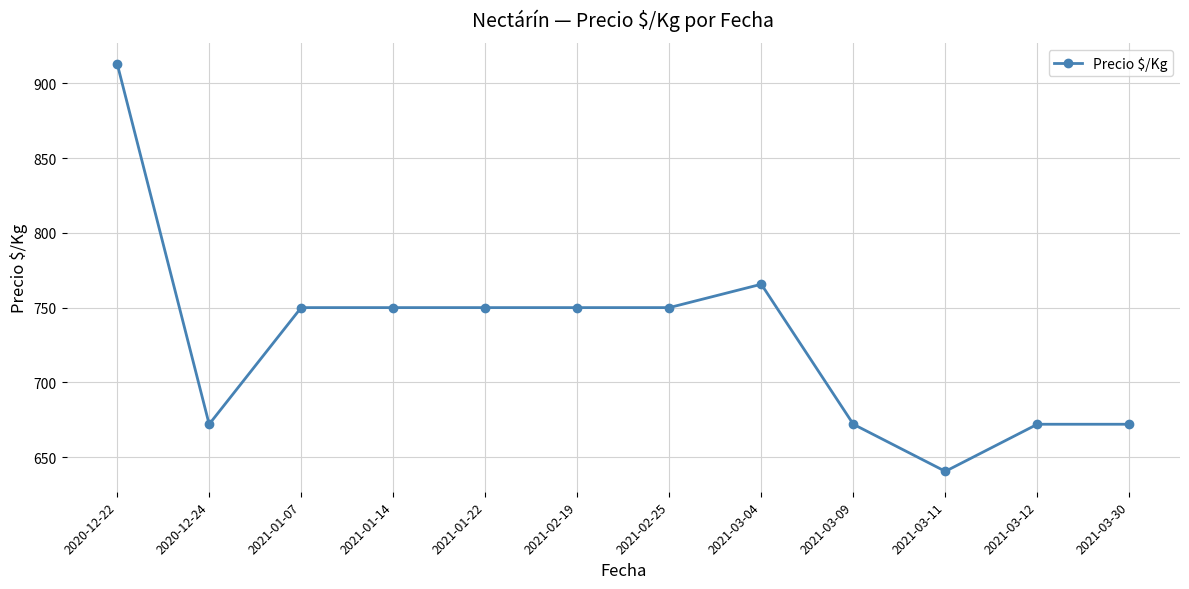

Where is the first local minimum?

2020-12-24